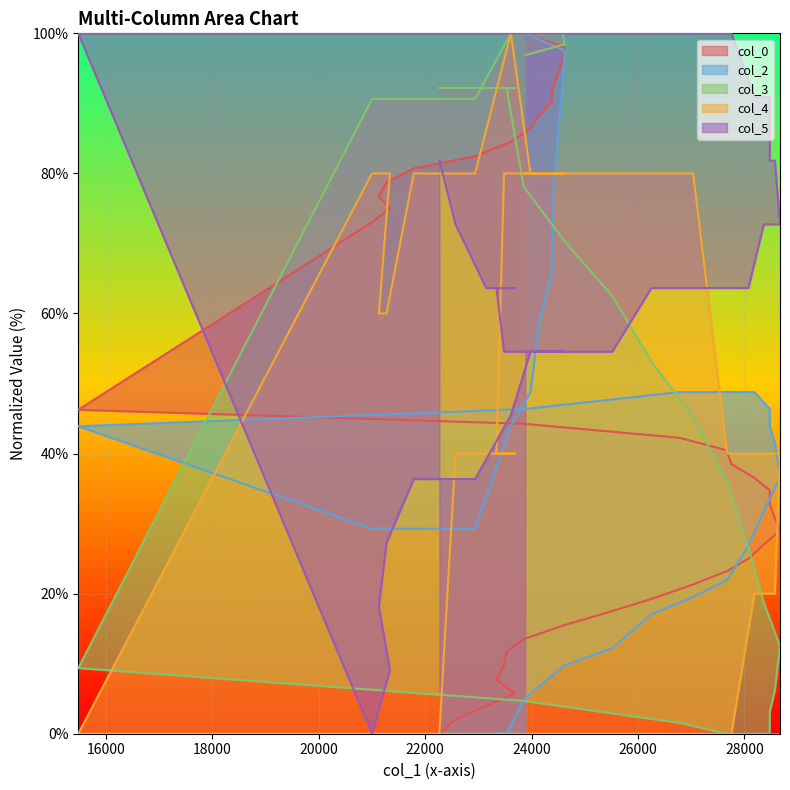

Reading left to right, list all the values displayed in this chart.

col_0: 0.0	2.0	4.0	5.7	7.7	9.7	11.7	13.5	15.5	17.5	19.2	21.3	23.2	25.0	27.0	29.0	30.8	32.8	34.8	36.5	38.5	40.5	42.3	44.3	46.3	73.0	75.0	76.7	78.7	80.7	82.5	84.5	86.5	88.2	90.3	92.2	94.2	96.0	98.0	100.0
col_2: 0.0	0.0	0.0	0.0	0.0	0.0	0.0	4.9	9.8	12.2	17.1	19.5	22.0	26.8	31.7	36.6	41.5	43.9	46.3	48.8	48.8	48.8	48.8	46.3	43.9	29.3	29.3	29.3	29.3	29.3	29.3	43.9	48.8	58.5	65.9	75.6	85.4	92.7	97.6	100.0
col_3: 92.2	92.2	92.2	92.2	92.2	92.2	92.2	78.1	70.3	62.5	53.1	45.3	35.9	26.6	18.8	12.5	6.2	3.1	0.0	0.0	0.0	0.0	1.6	4.7	9.4	90.6	90.6	90.6	90.6	90.6	90.6	100.0	100.0	100.0	100.0	100.0	100.0	100.0	98.4	96.9
col_4: 0.0	40.0	40.0	40.0	40.0	80.0	80.0	80.0	80.0	80.0	80.0	80.0	40.0	40.0	40.0	40.0	20.0	20.0	20.0	20.0	0.0	0.0	0.0	0.0	0.0	80.0	80.0	60.0	60.0	80.0	80.0	100.0	80.0	80.0	80.0	80.0	80.0	80.0	80.0	80.0
col_5: 81.8	72.7	63.6	63.6	63.6	54.5	54.5	54.5	54.5	54.5	63.6	63.6	63.6	63.6	72.7	72.7	81.8	81.8	90.9	90.9	100.0	100.0	100.0	100.0	100.0	0.0	9.1	18.2	27.3	36.4	36.4	45.5	54.5	54.5	54.5	54.5	54.5	54.5	54.5	54.5